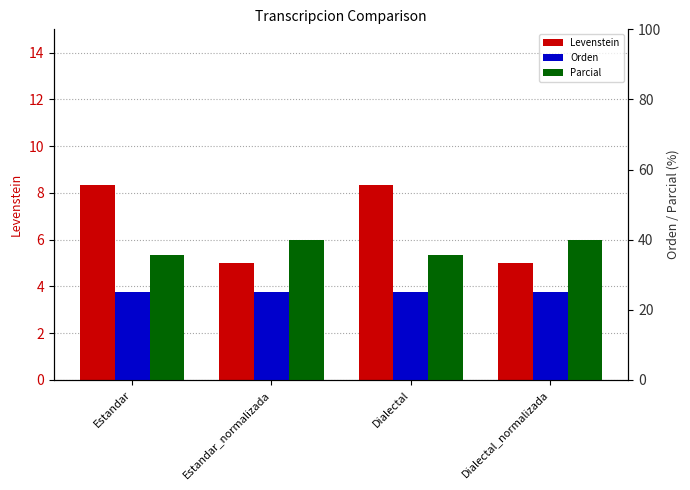

What is the sum of the Parcial values at Estandar_normalizada and Dialectal_normalizada?

80.0